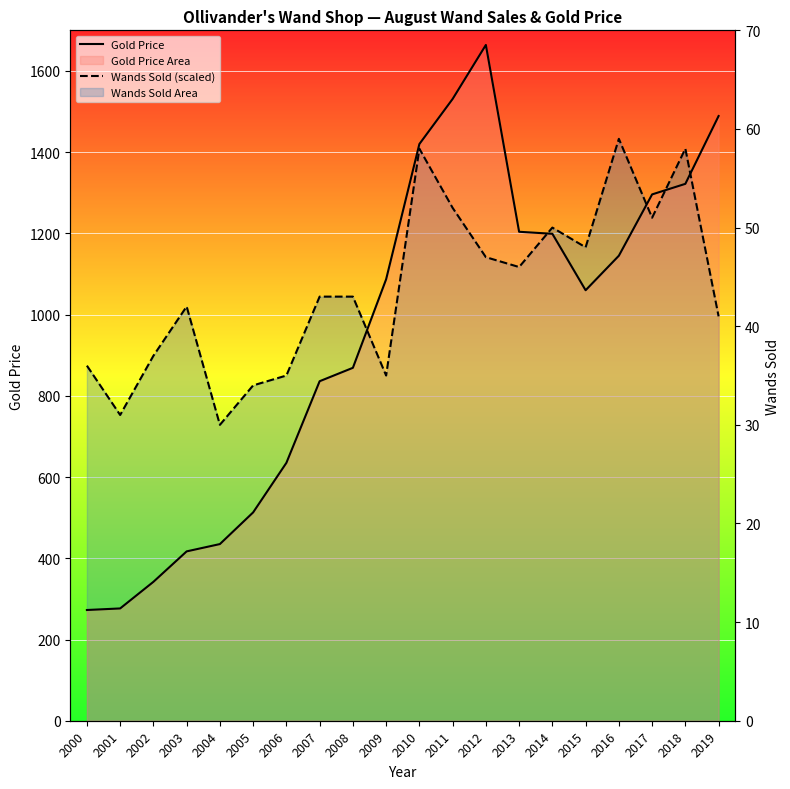

How many values in the Gold Price series are below 1087?

10